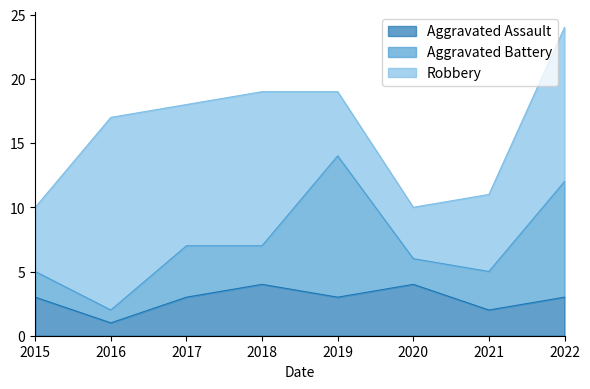

How many intersections are there between Robbery and Aggravated Battery?

2